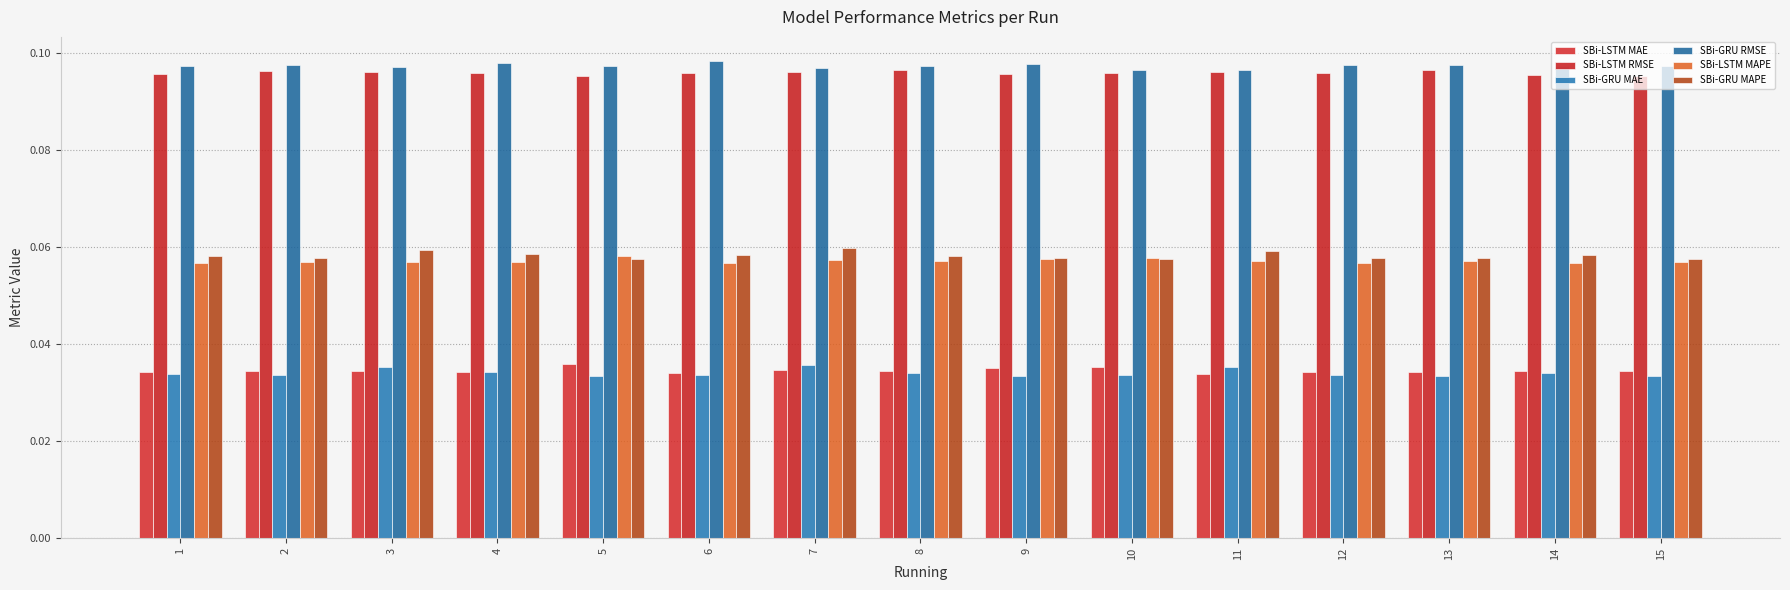

The SBi-LSTM RMSE series shows 0.1 at 1. True or false?

False